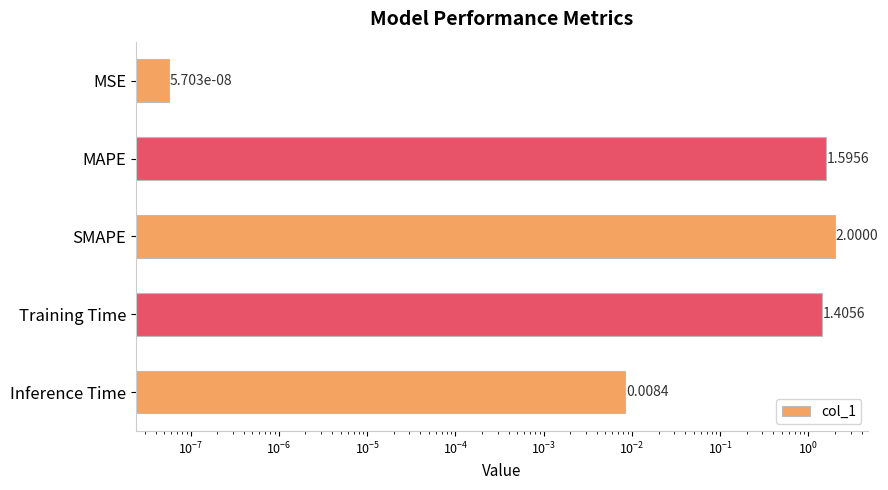

Does the chart contain stacked bars?

No